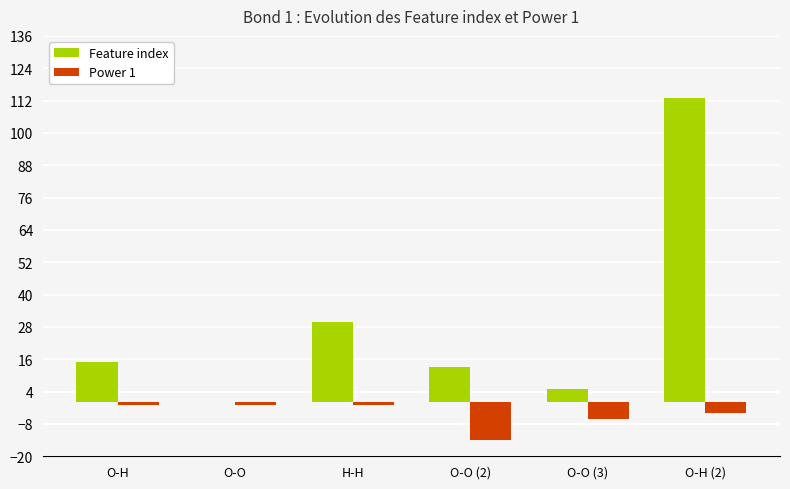

How many groups of bars are there?

6